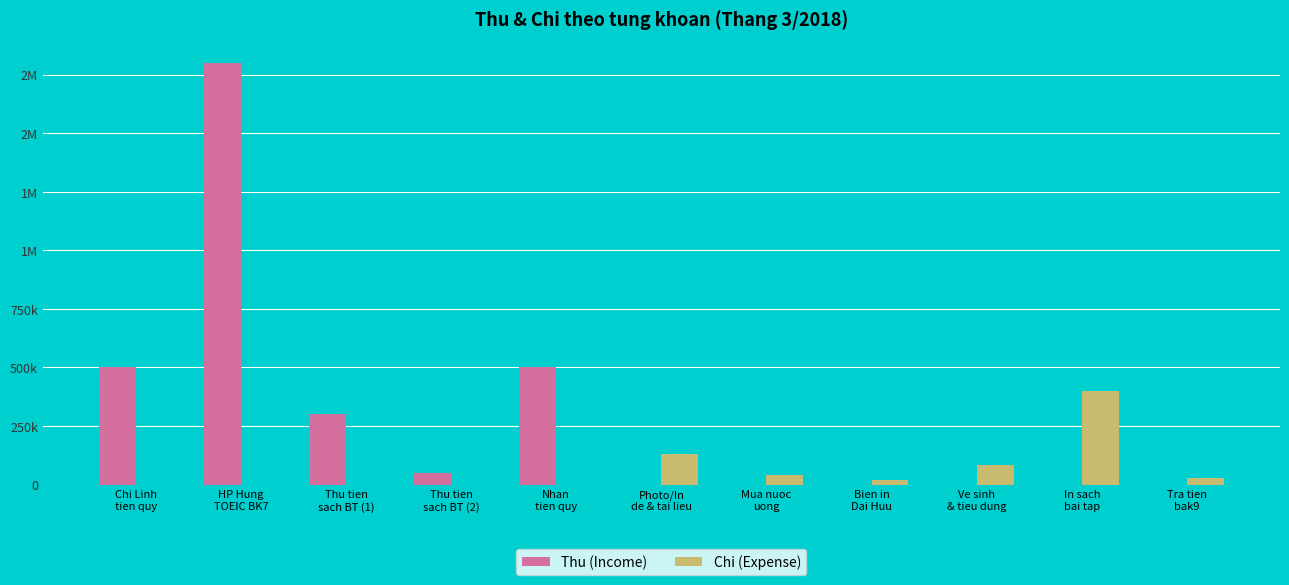

What are all the series names shown in the legend?

Thu (Income), Chi (Expense)